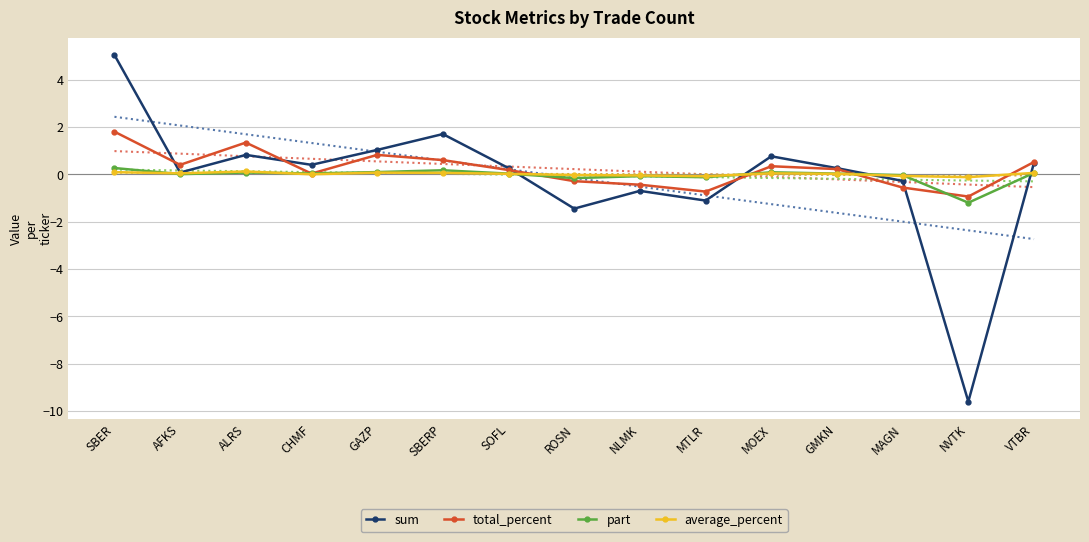

What is the difference between the second highest and minimum values in the total_percent series?

2.3